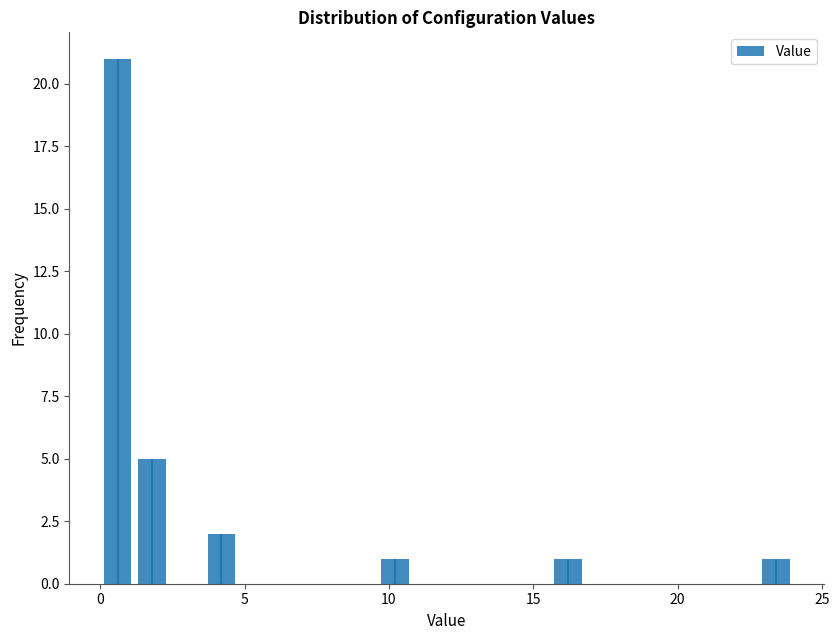

Around what value on the x-axis is the tallest bar? Give the approximate position of its centre, as read against the axis.

0.5